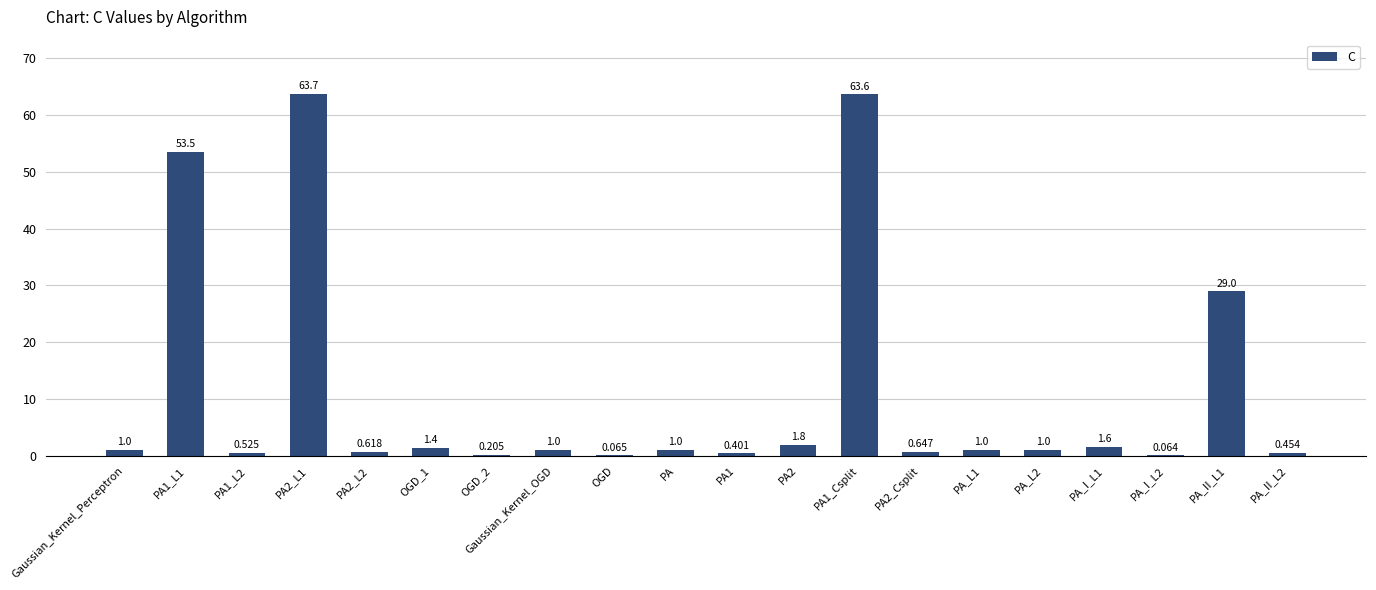

Which has a higher value, Gaussian_Kernel_OGD or PA1_L1?

PA1_L1